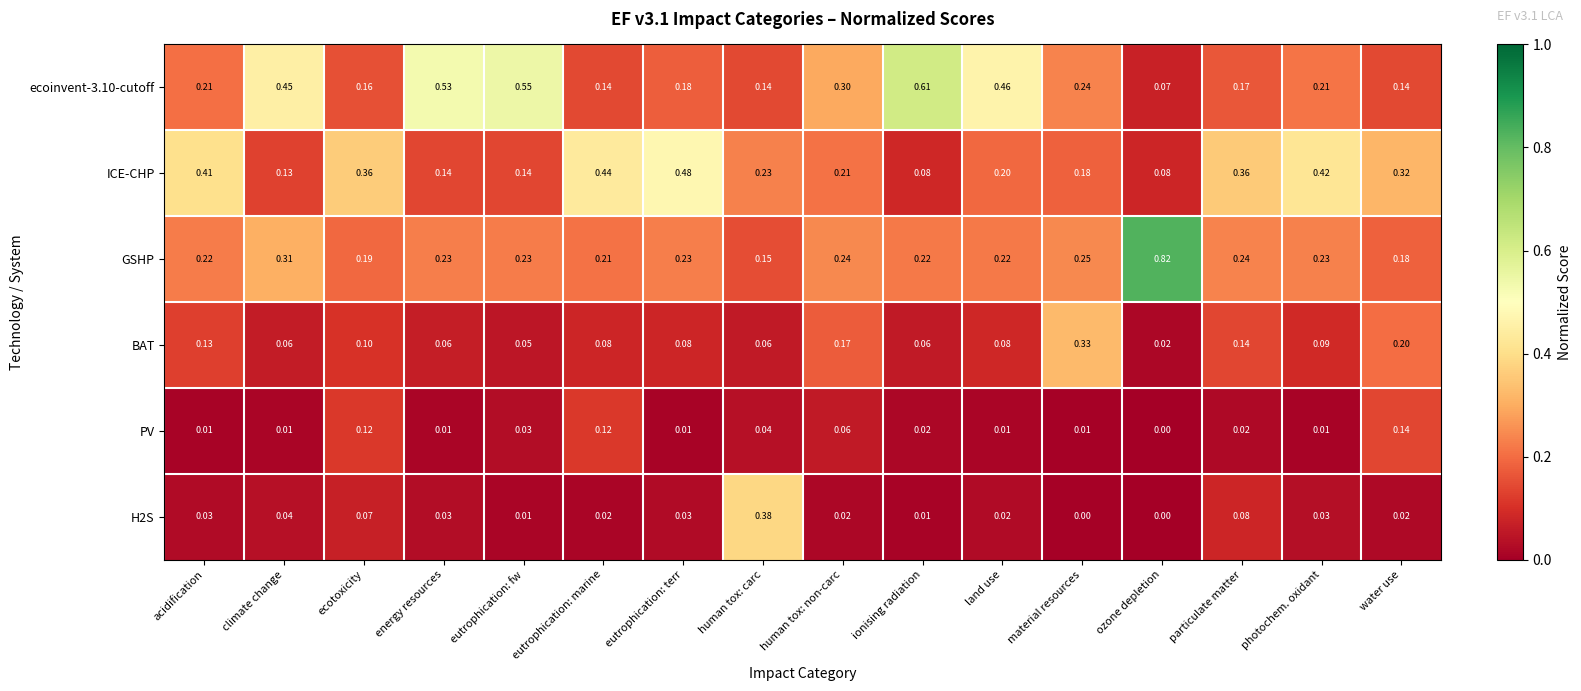

At which label is PV closest to 0?

ozone depletion